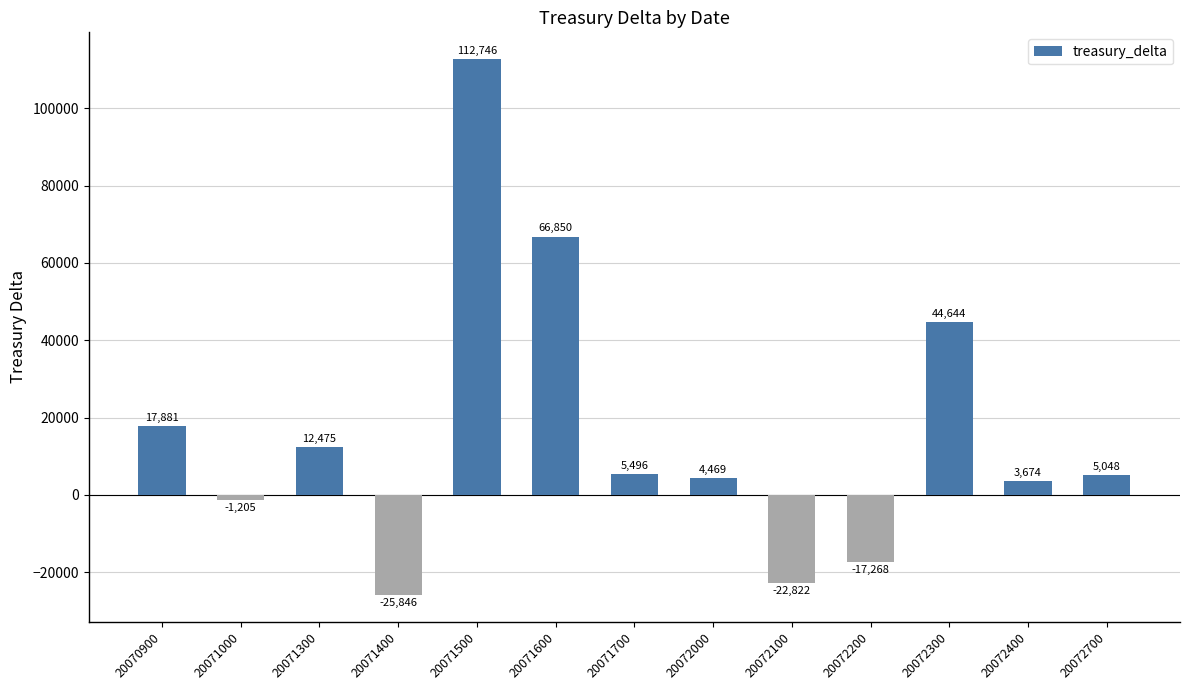

Reading left to right, extract all data points from this chart.

17881	-1205	12475	-25846	112746	66850	5496	4469	-22822	-17268	44644	3674	5048